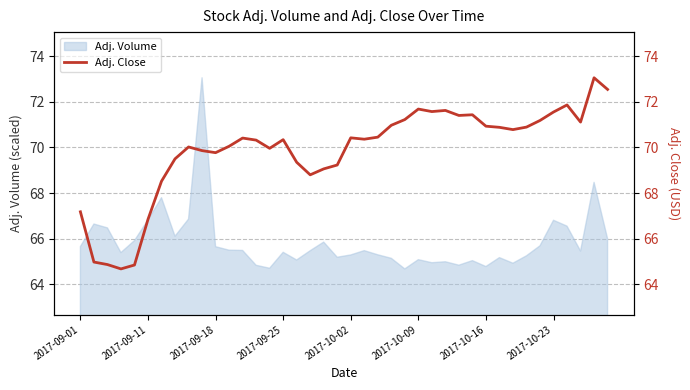

The value of Adj. Volume at 2017-10-02 is 98.3. True or false?

False